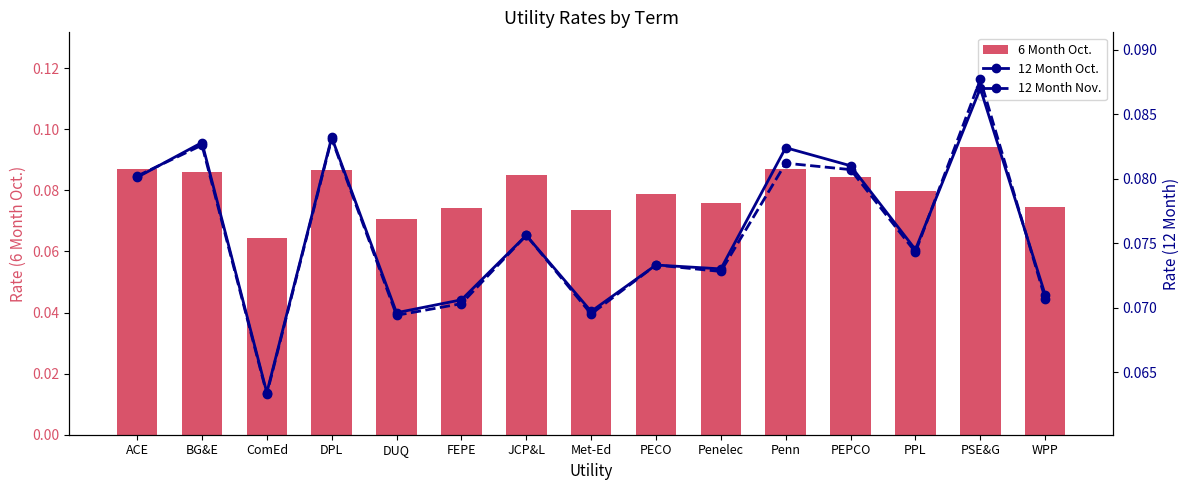

List the series in order of their peak value, lowest first.

12 Month Oct., 12 Month Nov., 6 Month Oct.